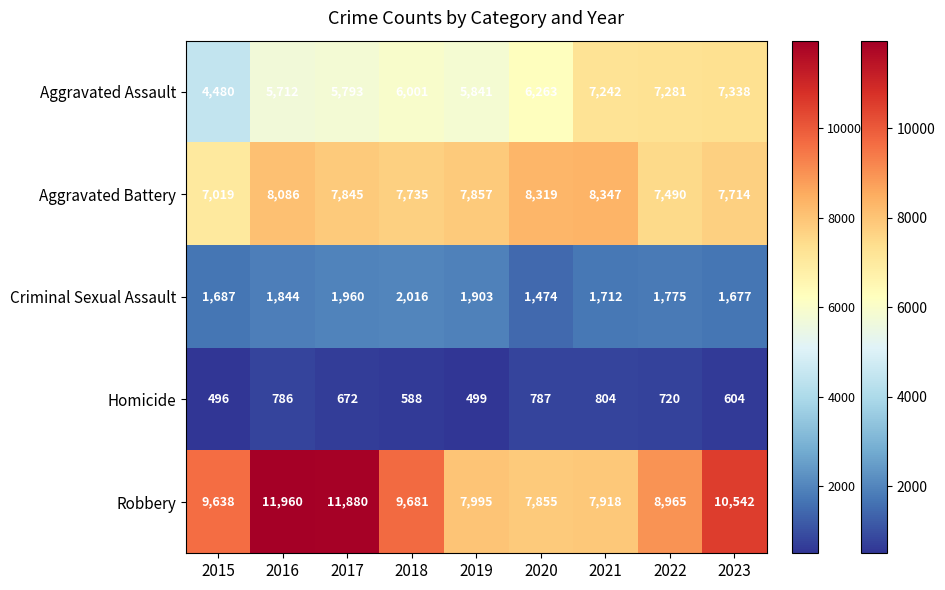

What is the sum of the Homicide values at 2022 and 2019?

1219